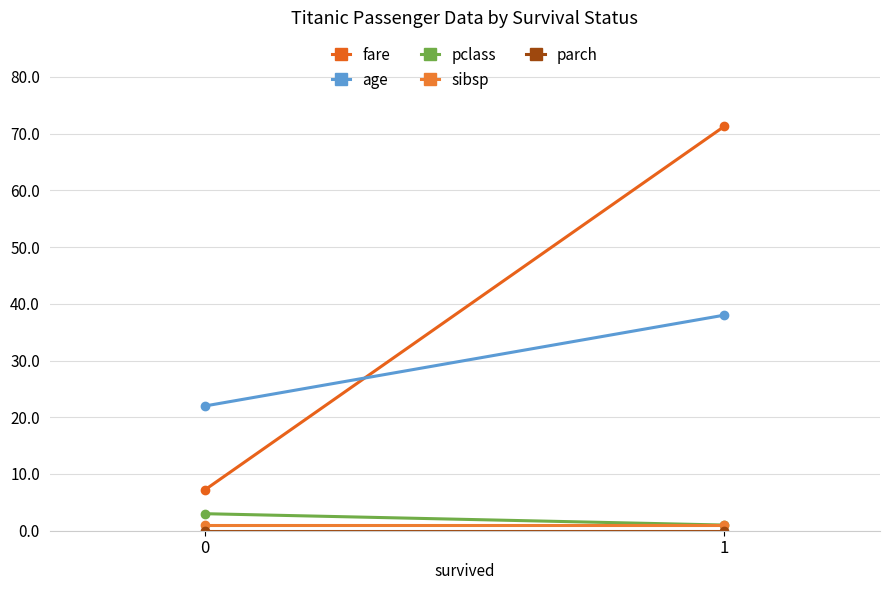

Is it true that sibsp equals 1.7 at 0?

False